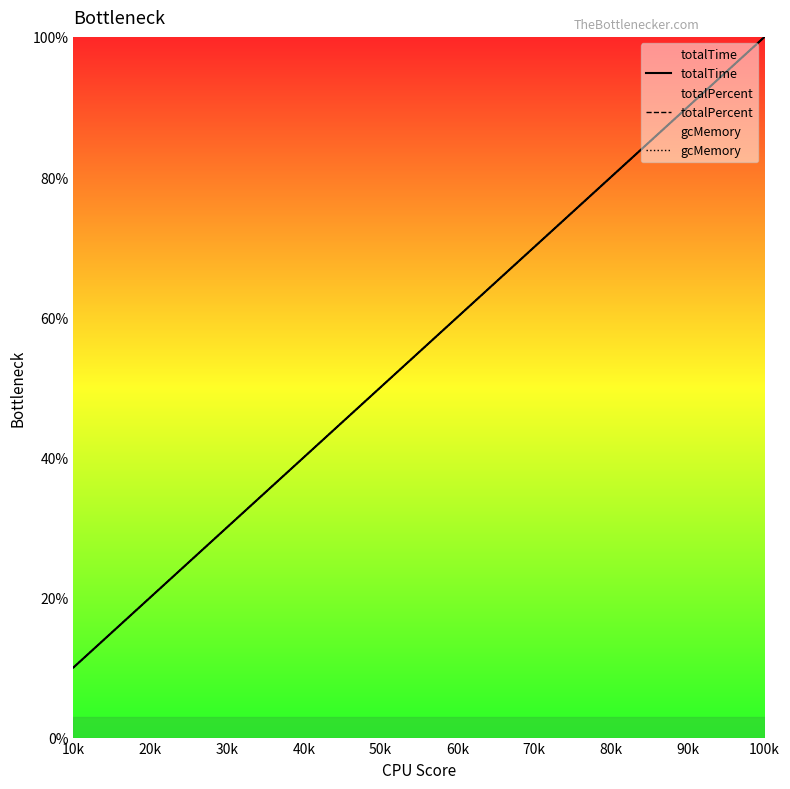

Reading left to right, transcribe all the data shown in this chart.

totalTime: 10k=10	20k=20	30k=30	40k=40	50k=50	60k=60	70k=70	80k=80	90k=90	100k=100
totalPercent: 10k=10	20k=20	30k=30	40k=40	50k=50	60k=60	70k=70	80k=80	90k=90	100k=100
gcMemory: 10k=10	20k=20	30k=30	40k=40	50k=50	60k=60	70k=70	80k=80	90k=90	100k=100